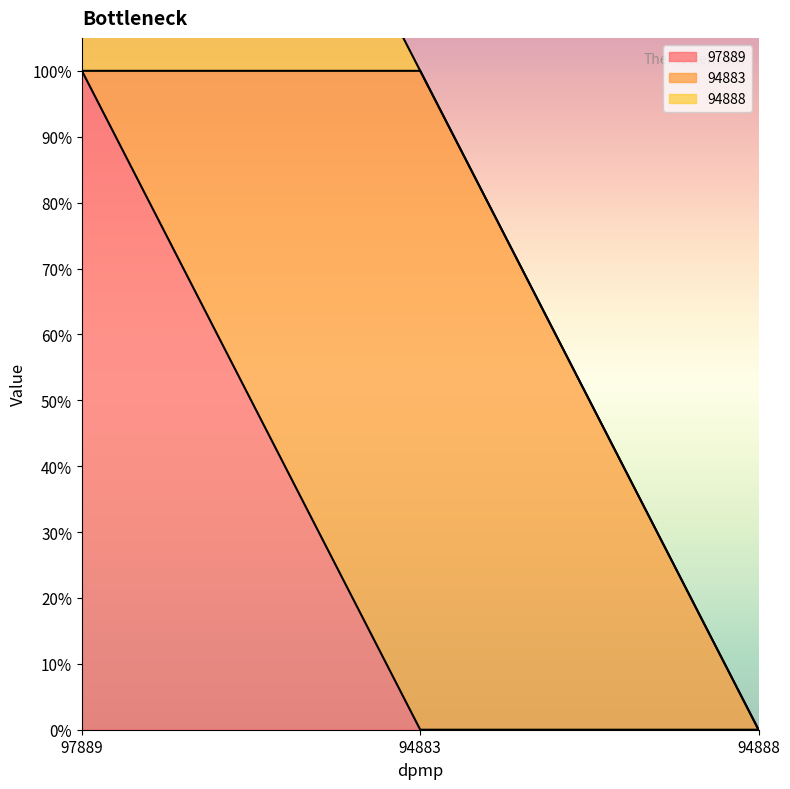

Count the number of data series in this chart.

3